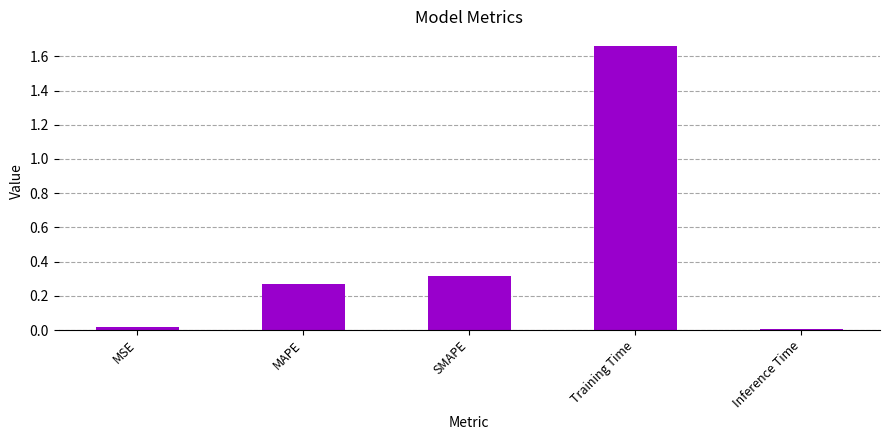

The chart shows a value of 0.4 at SMAPE. True or false?

False